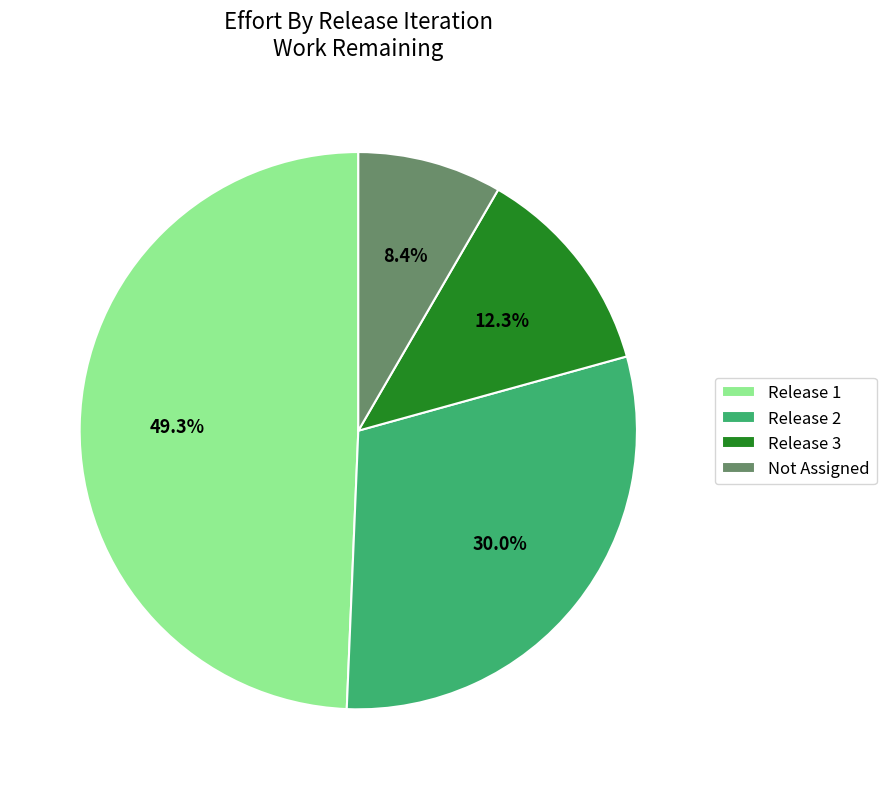

Combined, what portion of the pie is Release 3 and Release 2?

42.3%